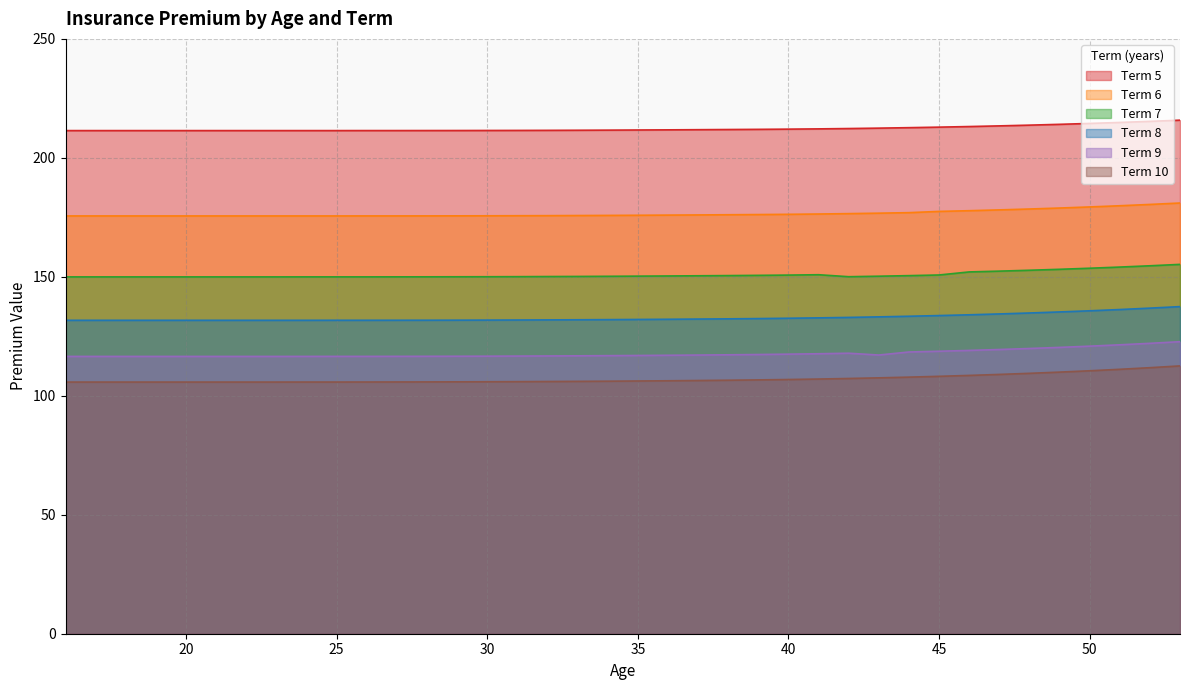

Which series has the widest spread of values?

Term 10